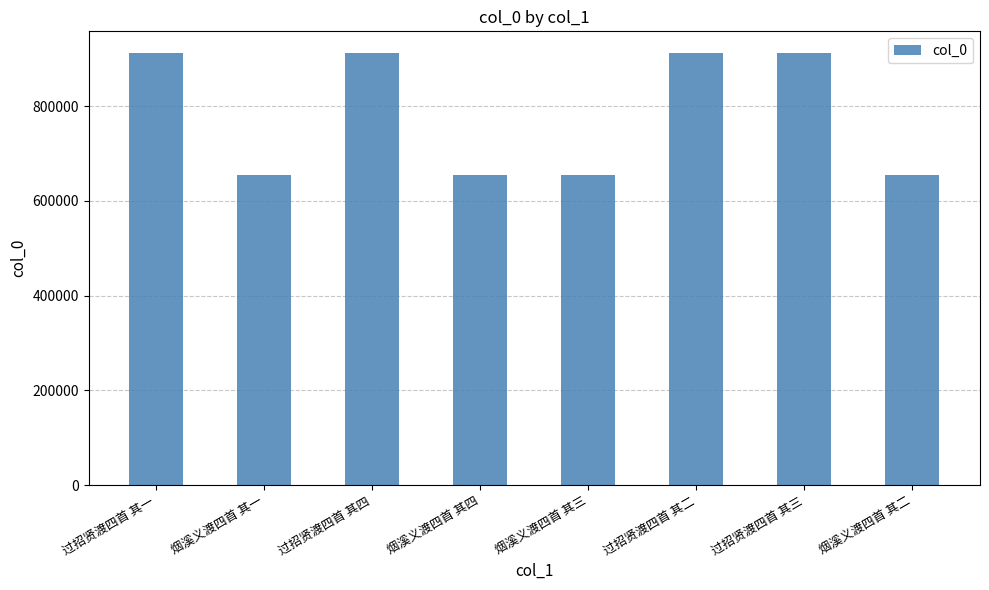

True or false: the data shows 1303950 at 过招贤渡四首 其二.

False